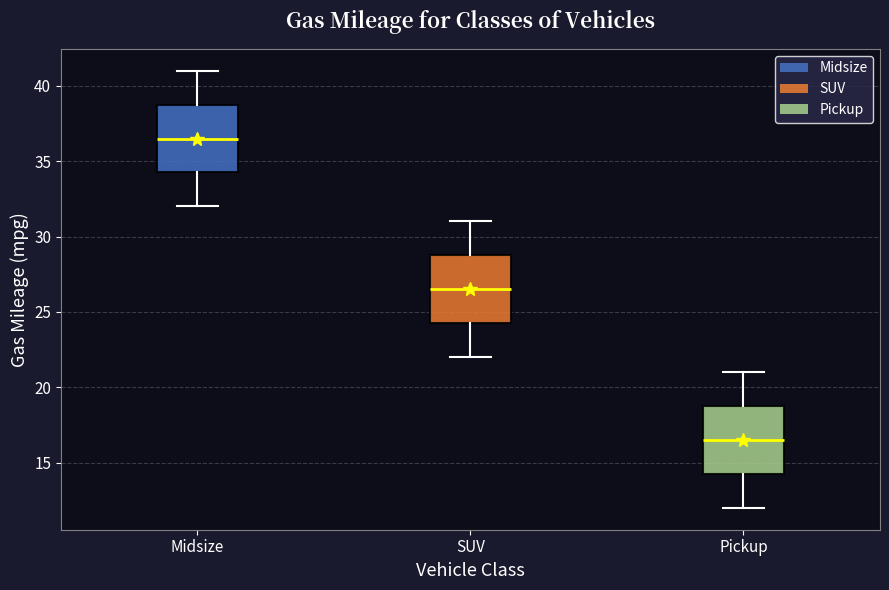

Which box has the lowest median line?

Pickup